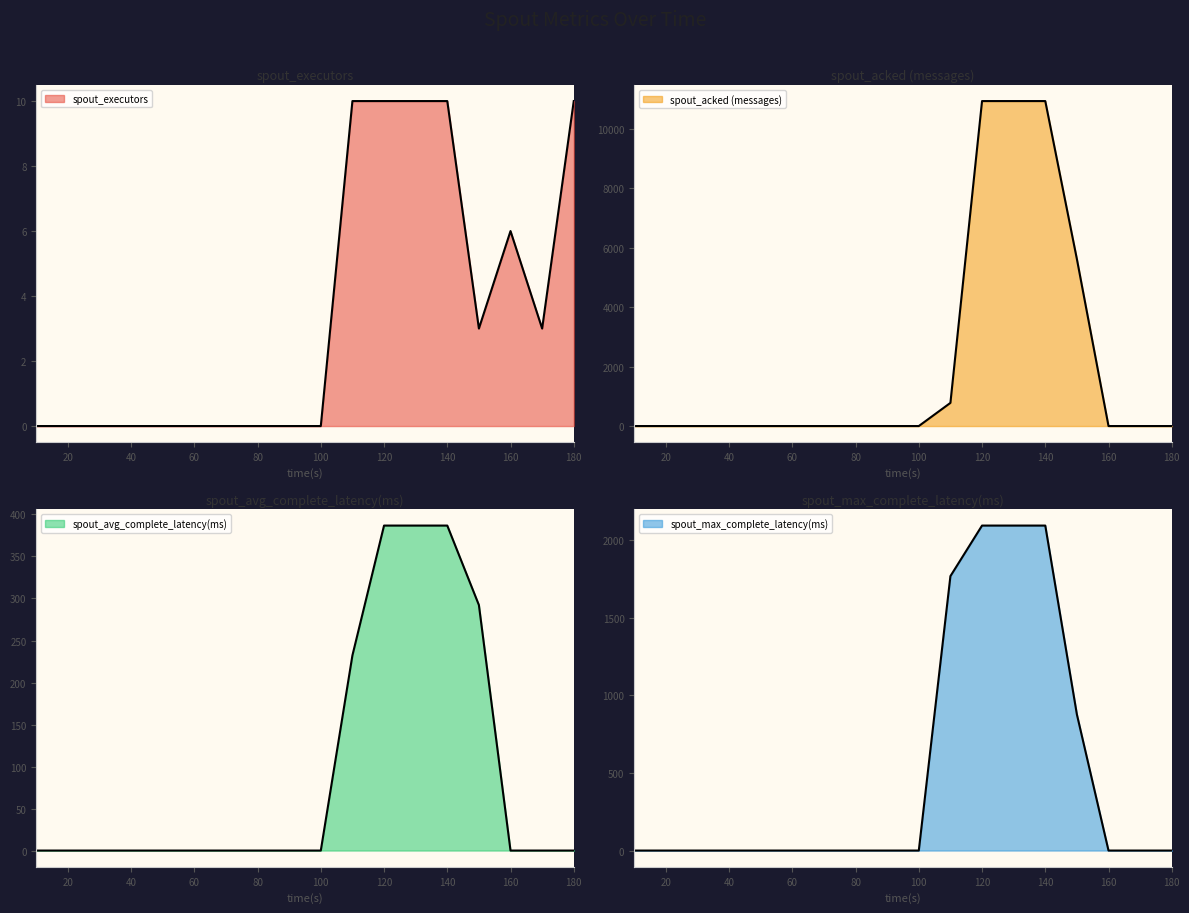

How many lines are shown in the chart?

4